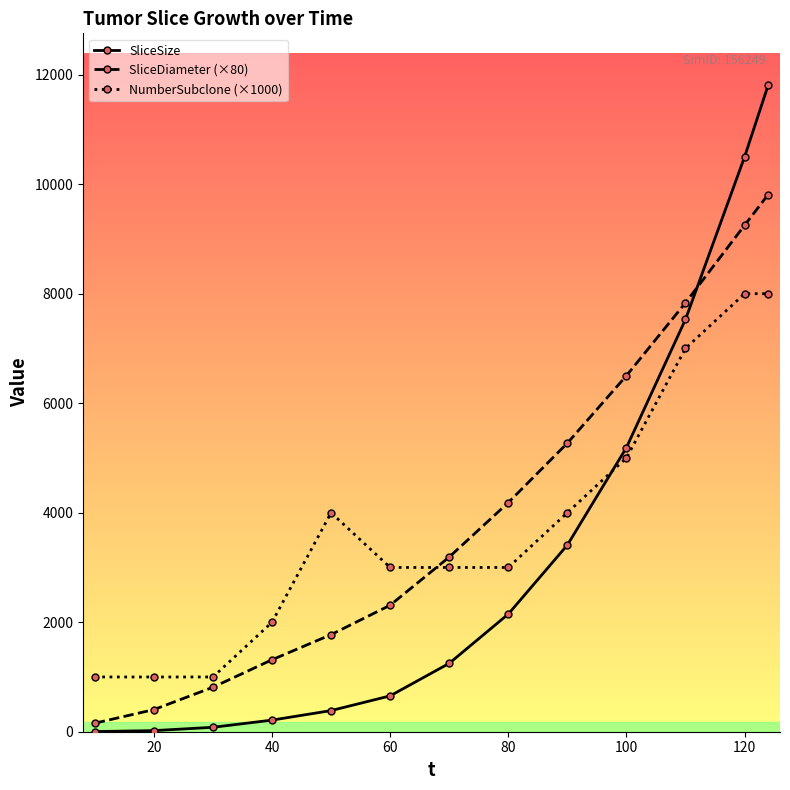

What is the difference between the maximum and minimum values in the SliceDiameter (×80) series?

9654.4